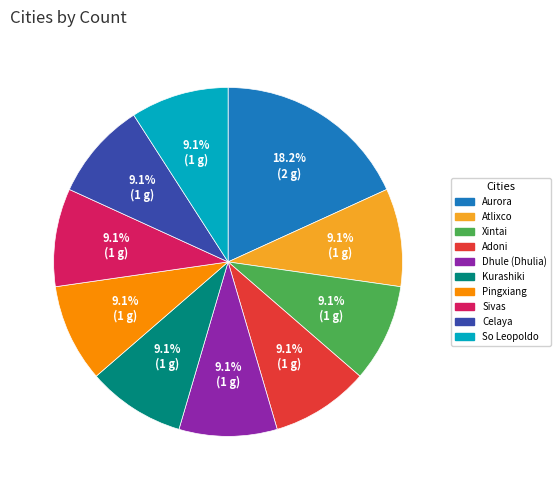

Is the sum of Xintai and Aurora greater than half?

No